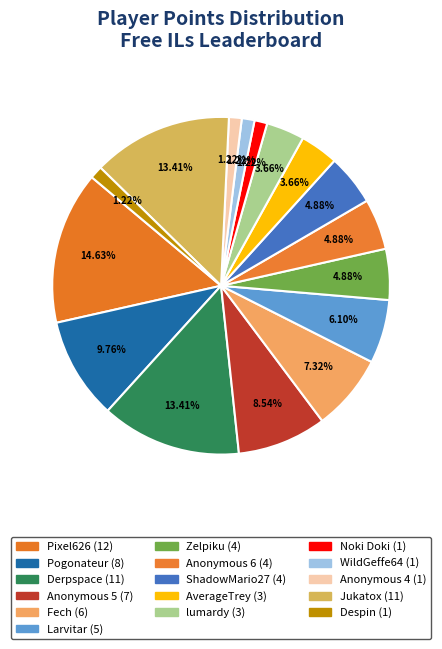

Count the number of slices in the pie.

16